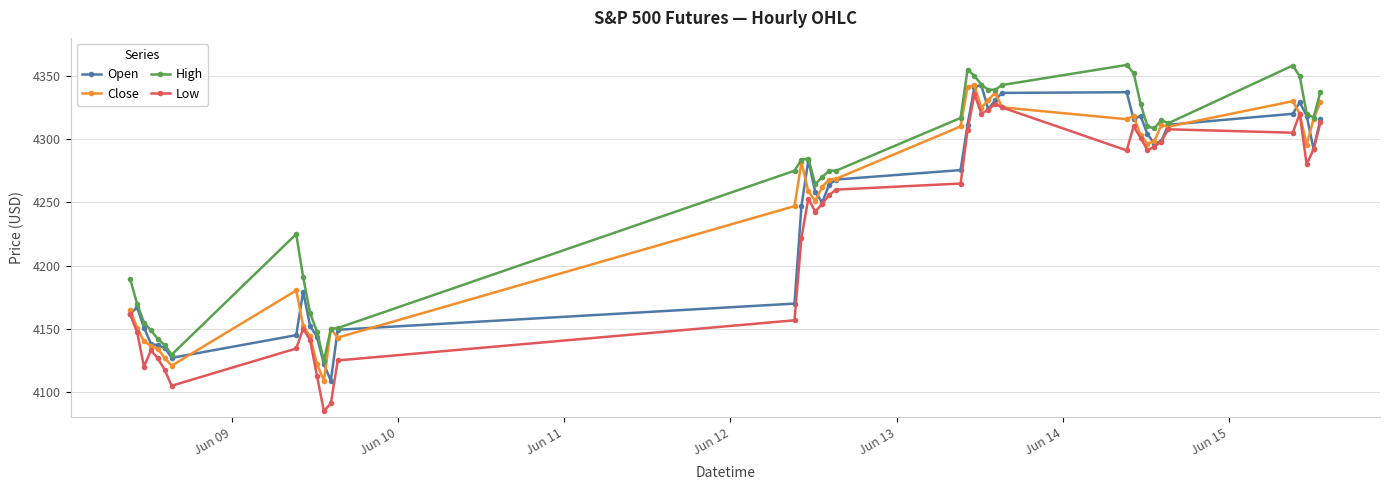

What is the maximum value shown in the chart?

4358.6